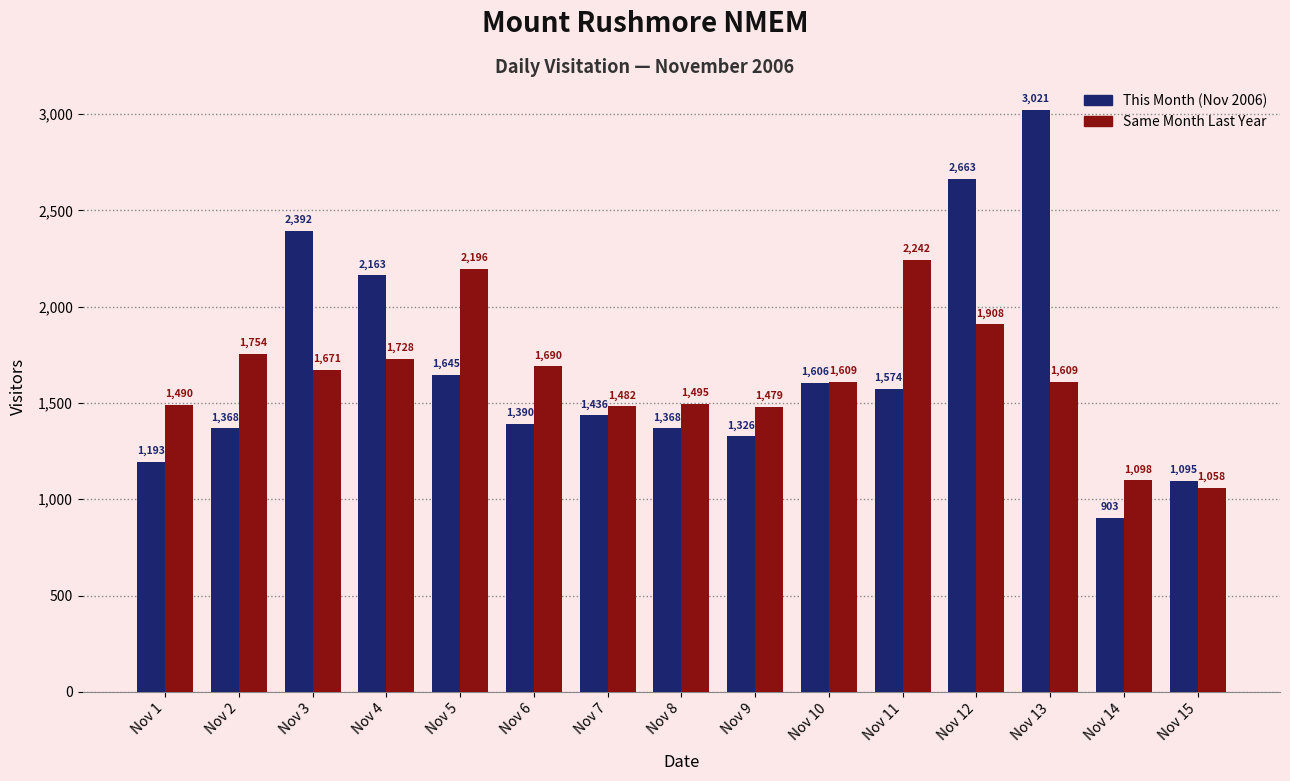

What is the spread (max minus min) of values at Nov 13?

1412